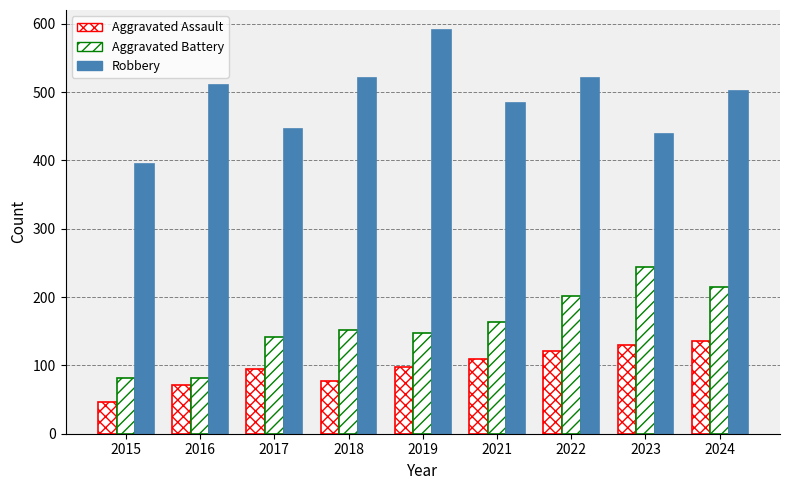

Which category has the lowest value in the Aggravated Assault series?

2015